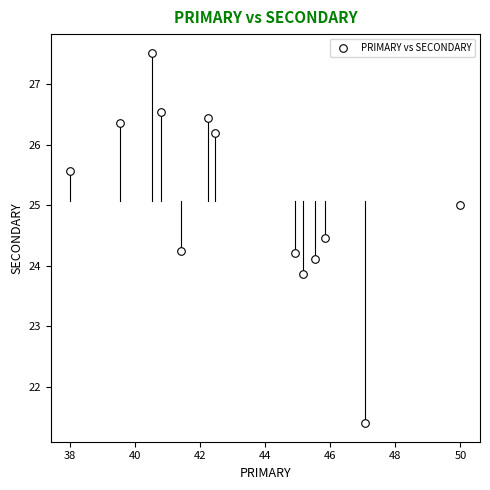

What is the range of Y values (max minus min)?

6.1